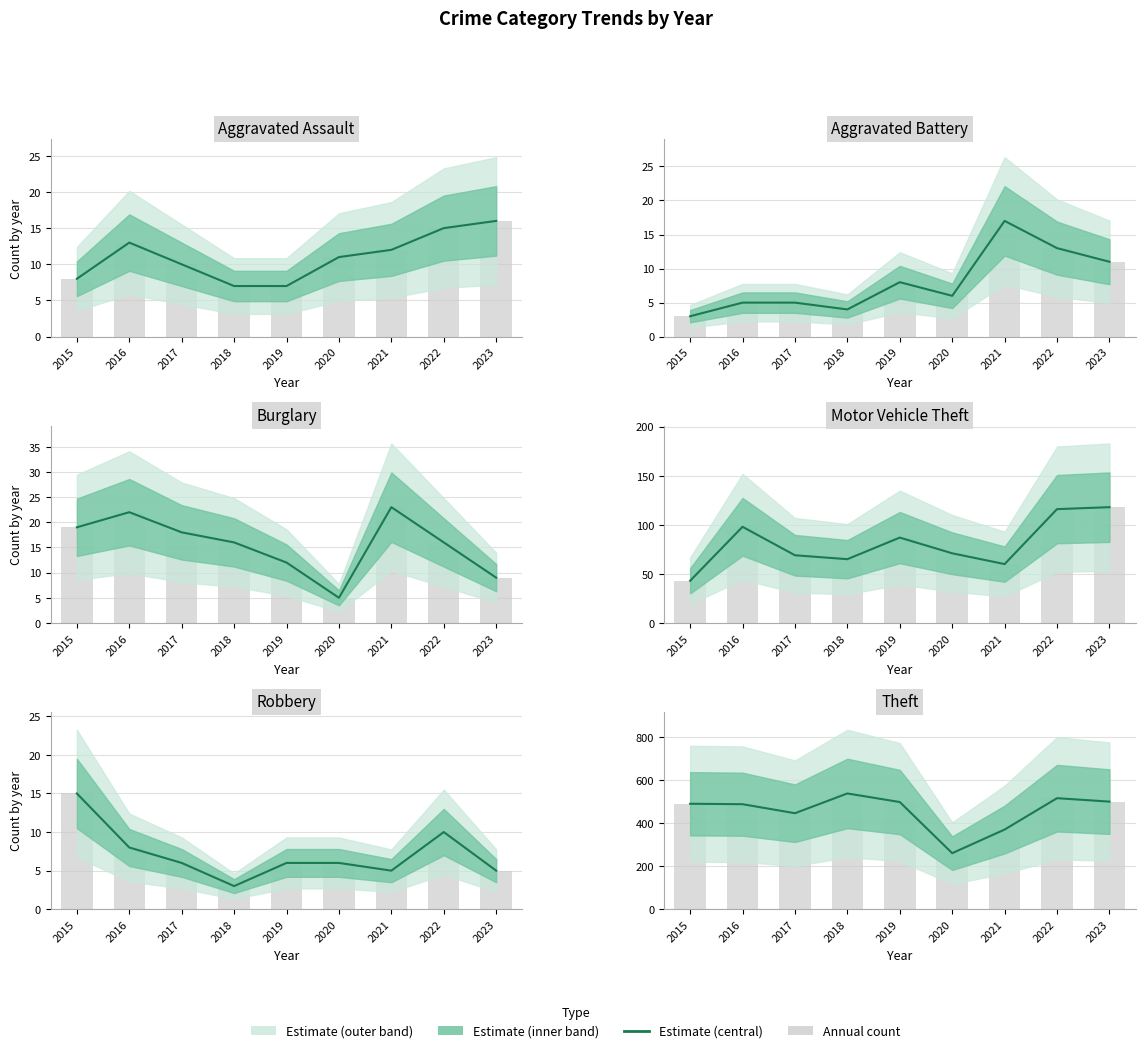

What is the sum of all values?

4115